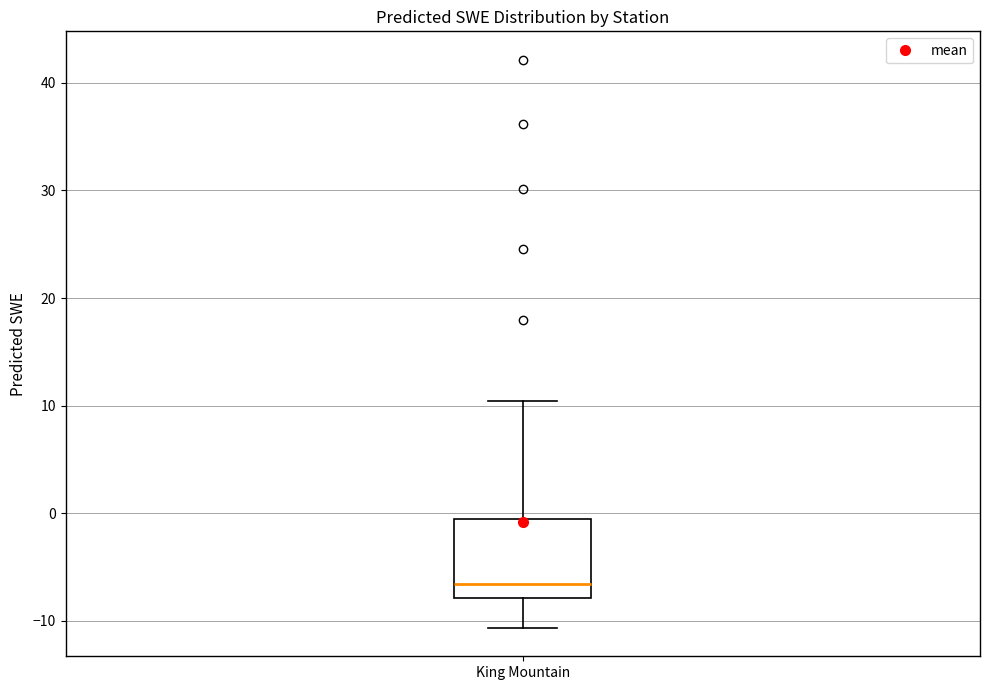

Read this box plot against the y-axis: the position of the median line, the range covered by the box, and the ends of both whiskers. The values are not printed on the chart, so give them approximately, as read against the axis.

median -7, box -8 to -1, whiskers -11 to 10